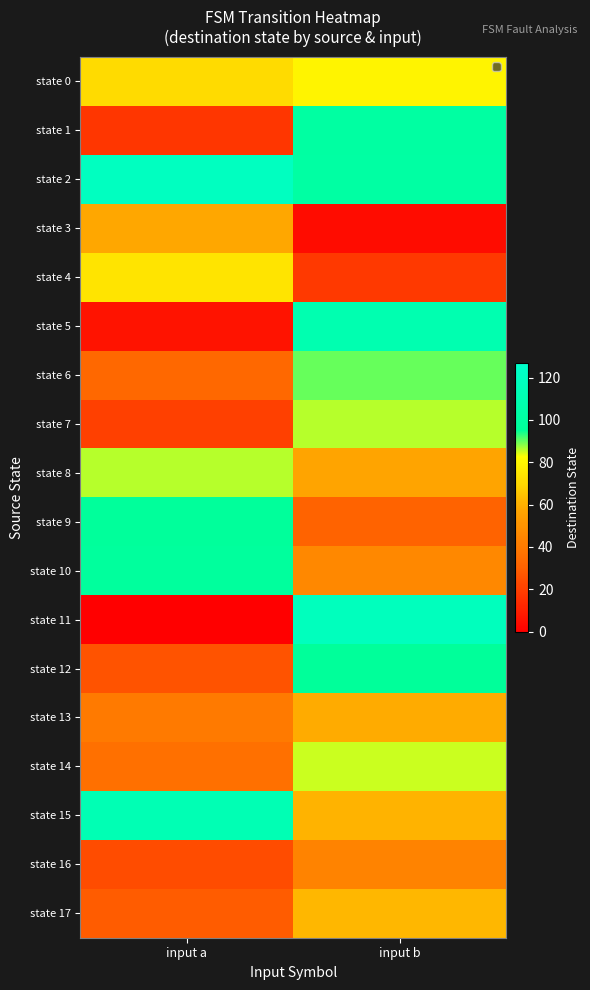

Which series has the largest range (max minus min)?

state 11